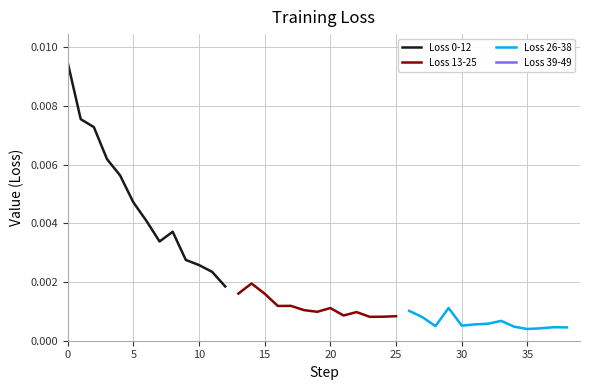

True or false: Loss 0-12 and Loss 13-25 intersect in this chart.

False